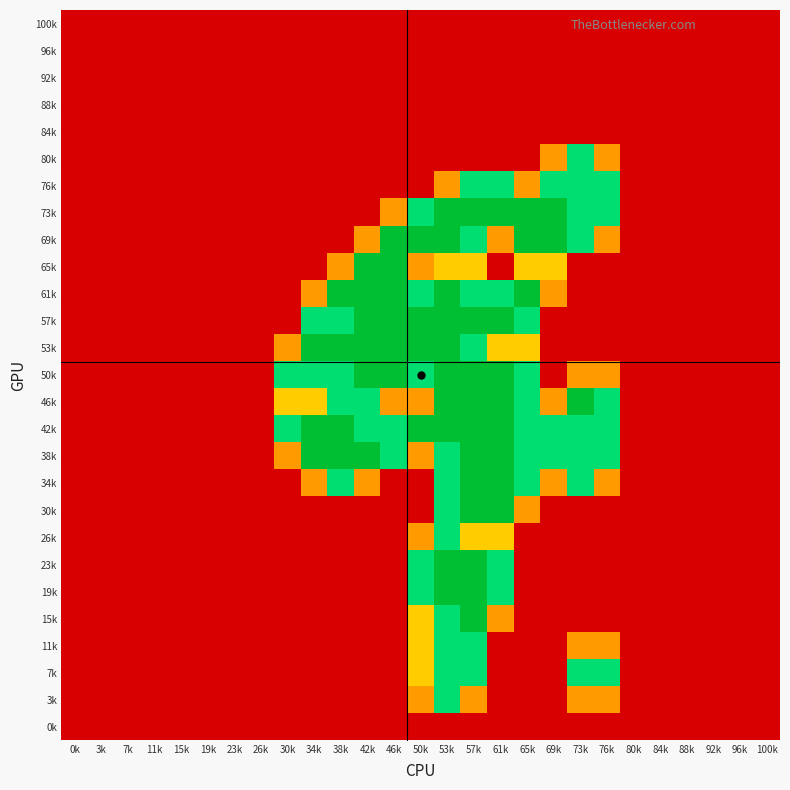

Reading left to right, extract all data points from this chart.

100k: 0k=0.0	3k=0.0	7k=0.0	11k=0.0	15k=0.0	19k=0.0	23k=0.0	26k=0.0	30k=0.0	34k=0.0	38k=0.0	42k=0.0	46k=0.0	50k=0.0	53k=0.0	57k=0.0	61k=0.0	65k=0.0	69k=0.0	73k=0.0	76k=0.0	80k=0.0	84k=0.0	88k=0.0	92k=0.0	96k=0.0	100k=0.0
96k: 0k=0.0	3k=0.0	7k=0.0	11k=0.0	15k=0.0	19k=0.0	23k=0.0	26k=0.0	30k=0.0	34k=0.0	38k=0.0	42k=0.0	46k=0.0	50k=0.0	53k=0.0	57k=0.0	61k=0.0	65k=0.0	69k=0.0	73k=0.0	76k=0.0	80k=0.0	84k=0.0	88k=0.0	92k=0.0	96k=0.0	100k=0.0
92k: 0k=0.0	3k=0.0	7k=0.0	11k=0.0	15k=0.0	19k=0.0	23k=0.0	26k=0.0	30k=0.0	34k=0.0	38k=0.0	42k=0.0	46k=0.0	50k=0.0	53k=0.0	57k=0.0	61k=0.0	65k=0.0	69k=0.0	73k=0.0	76k=0.0	80k=0.0	84k=0.0	88k=0.0	92k=0.0	96k=0.0	100k=0.0
88k: 0k=0.0	3k=0.0	7k=0.0	11k=0.0	15k=0.0	19k=0.0	23k=0.0	26k=0.0	30k=0.0	34k=0.0	38k=0.0	42k=0.0	46k=0.0	50k=0.0	53k=0.0	57k=0.0	61k=0.0	65k=0.0	69k=0.0	73k=0.0	76k=0.0	80k=0.0	84k=0.0	88k=0.0	92k=0.0	96k=0.0	100k=0.0
84k: 0k=0.0	3k=0.0	7k=0.0	11k=0.0	15k=0.0	19k=0.0	23k=0.0	26k=0.0	30k=0.0	34k=0.0	38k=0.0	42k=0.0	46k=0.0	50k=0.0	53k=0.0	57k=0.0	61k=0.0	65k=0.0	69k=0.0	73k=0.0	76k=0.0	80k=0.0	84k=0.0	88k=0.0	92k=0.0	96k=0.0	100k=0.0
80k: 0k=0.0	3k=0.0	7k=0.0	11k=0.0	15k=0.0	19k=0.0	23k=0.0	26k=0.0	30k=0.0	34k=0.0	38k=0.0	42k=0.0	46k=0.0	50k=0.0	53k=0.0	57k=0.0	61k=0.0	65k=0.0	69k=0.8	73k=1.5	76k=0.8	80k=0.0	84k=0.0	88k=0.0	92k=0.0	96k=0.0	100k=0.0
76k: 0k=0.0	3k=0.0	7k=0.0	11k=0.0	15k=0.0	19k=0.0	23k=0.0	26k=0.0	30k=0.0	34k=0.0	38k=0.0	42k=0.0	46k=0.0	50k=0.0	53k=0.8	57k=1.5	61k=1.5	65k=0.8	69k=1.5	73k=1.5	76k=1.5	80k=0.0	84k=0.0	88k=0.0	92k=0.0	96k=0.0	100k=0.0
73k: 0k=0.0	3k=0.0	7k=0.0	11k=0.0	15k=0.0	19k=0.0	23k=0.0	26k=0.0	30k=0.0	34k=0.0	38k=0.0	42k=0.0	46k=0.8	50k=1.5	53k=2.0	57k=2.0	61k=2.0	65k=2.0	69k=2.0	73k=1.5	76k=1.5	80k=0.0	84k=0.0	88k=0.0	92k=0.0	96k=0.0	100k=0.0
69k: 0k=0.0	3k=0.0	7k=0.0	11k=0.0	15k=0.0	19k=0.0	23k=0.0	26k=0.0	30k=0.0	34k=0.0	38k=0.0	42k=0.8	46k=2.0	50k=2.0	53k=2.0	57k=1.5	61k=0.8	65k=2.0	69k=2.0	73k=1.5	76k=0.8	80k=0.0	84k=0.0	88k=0.0	92k=0.0	96k=0.0	100k=0.0
65k: 0k=0.0	3k=0.0	7k=0.0	11k=0.0	15k=0.0	19k=0.0	23k=0.0	26k=0.0	30k=0.0	34k=0.0	38k=0.8	42k=2.0	46k=2.0	50k=0.8	53k=1.0	57k=1.0	61k=0.0	65k=1.0	69k=1.0	73k=0.0	76k=0.0	80k=0.0	84k=0.0	88k=0.0	92k=0.0	96k=0.0	100k=0.0
61k: 0k=0.0	3k=0.0	7k=0.0	11k=0.0	15k=0.0	19k=0.0	23k=0.0	26k=0.0	30k=0.0	34k=0.8	38k=2.0	42k=2.0	46k=2.0	50k=1.5	53k=2.0	57k=1.5	61k=1.5	65k=2.0	69k=0.8	73k=0.0	76k=0.0	80k=0.0	84k=0.0	88k=0.0	92k=0.0	96k=0.0	100k=0.0
57k: 0k=0.0	3k=0.0	7k=0.0	11k=0.0	15k=0.0	19k=0.0	23k=0.0	26k=0.0	30k=0.0	34k=1.5	38k=1.5	42k=2.0	46k=2.0	50k=2.0	53k=2.0	57k=2.0	61k=2.0	65k=1.5	69k=0.0	73k=0.0	76k=0.0	80k=0.0	84k=0.0	88k=0.0	92k=0.0	96k=0.0	100k=0.0
53k: 0k=0.0	3k=0.0	7k=0.0	11k=0.0	15k=0.0	19k=0.0	23k=0.0	26k=0.0	30k=0.8	34k=2.0	38k=2.0	42k=2.0	46k=2.0	50k=2.0	53k=2.0	57k=1.5	61k=1.0	65k=1.0	69k=0.0	73k=0.0	76k=0.0	80k=0.0	84k=0.0	88k=0.0	92k=0.0	96k=0.0	100k=0.0
50k: 0k=0.0	3k=0.0	7k=0.0	11k=0.0	15k=0.0	19k=0.0	23k=0.0	26k=0.0	30k=1.5	34k=1.5	38k=1.5	42k=2.0	46k=2.0	50k=1.5	53k=2.0	57k=2.0	61k=2.0	65k=1.5	69k=0.0	73k=0.8	76k=0.8	80k=0.0	84k=0.0	88k=0.0	92k=0.0	96k=0.0	100k=0.0
46k: 0k=0.0	3k=0.0	7k=0.0	11k=0.0	15k=0.0	19k=0.0	23k=0.0	26k=0.0	30k=1.0	34k=1.0	38k=1.5	42k=1.5	46k=0.8	50k=0.8	53k=2.0	57k=2.0	61k=2.0	65k=1.5	69k=0.8	73k=2.0	76k=1.5	80k=0.0	84k=0.0	88k=0.0	92k=0.0	96k=0.0	100k=0.0
42k: 0k=0.0	3k=0.0	7k=0.0	11k=0.0	15k=0.0	19k=0.0	23k=0.0	26k=0.0	30k=1.5	34k=2.0	38k=2.0	42k=1.5	46k=1.5	50k=2.0	53k=2.0	57k=2.0	61k=2.0	65k=1.5	69k=1.5	73k=1.5	76k=1.5	80k=0.0	84k=0.0	88k=0.0	92k=0.0	96k=0.0	100k=0.0
38k: 0k=0.0	3k=0.0	7k=0.0	11k=0.0	15k=0.0	19k=0.0	23k=0.0	26k=0.0	30k=0.8	34k=2.0	38k=2.0	42k=2.0	46k=1.5	50k=0.8	53k=1.5	57k=2.0	61k=2.0	65k=1.5	69k=1.5	73k=1.5	76k=1.5	80k=0.0	84k=0.0	88k=0.0	92k=0.0	96k=0.0	100k=0.0
34k: 0k=0.0	3k=0.0	7k=0.0	11k=0.0	15k=0.0	19k=0.0	23k=0.0	26k=0.0	30k=0.0	34k=0.8	38k=1.5	42k=0.8	46k=0.0	50k=0.0	53k=1.5	57k=2.0	61k=2.0	65k=1.5	69k=0.8	73k=1.5	76k=0.8	80k=0.0	84k=0.0	88k=0.0	92k=0.0	96k=0.0	100k=0.0
30k: 0k=0.0	3k=0.0	7k=0.0	11k=0.0	15k=0.0	19k=0.0	23k=0.0	26k=0.0	30k=0.0	34k=0.0	38k=0.0	42k=0.0	46k=0.0	50k=0.0	53k=1.5	57k=2.0	61k=2.0	65k=0.8	69k=0.0	73k=0.0	76k=0.0	80k=0.0	84k=0.0	88k=0.0	92k=0.0	96k=0.0	100k=0.0
26k: 0k=0.0	3k=0.0	7k=0.0	11k=0.0	15k=0.0	19k=0.0	23k=0.0	26k=0.0	30k=0.0	34k=0.0	38k=0.0	42k=0.0	46k=0.0	50k=0.8	53k=1.5	57k=1.0	61k=1.0	65k=0.0	69k=0.0	73k=0.0	76k=0.0	80k=0.0	84k=0.0	88k=0.0	92k=0.0	96k=0.0	100k=0.0
23k: 0k=0.0	3k=0.0	7k=0.0	11k=0.0	15k=0.0	19k=0.0	23k=0.0	26k=0.0	30k=0.0	34k=0.0	38k=0.0	42k=0.0	46k=0.0	50k=1.5	53k=2.0	57k=2.0	61k=1.5	65k=0.0	69k=0.0	73k=0.0	76k=0.0	80k=0.0	84k=0.0	88k=0.0	92k=0.0	96k=0.0	100k=0.0
19k: 0k=0.0	3k=0.0	7k=0.0	11k=0.0	15k=0.0	19k=0.0	23k=0.0	26k=0.0	30k=0.0	34k=0.0	38k=0.0	42k=0.0	46k=0.0	50k=1.5	53k=2.0	57k=2.0	61k=1.5	65k=0.0	69k=0.0	73k=0.0	76k=0.0	80k=0.0	84k=0.0	88k=0.0	92k=0.0	96k=0.0	100k=0.0
15k: 0k=0.0	3k=0.0	7k=0.0	11k=0.0	15k=0.0	19k=0.0	23k=0.0	26k=0.0	30k=0.0	34k=0.0	38k=0.0	42k=0.0	46k=0.0	50k=1.0	53k=1.5	57k=2.0	61k=0.8	65k=0.0	69k=0.0	73k=0.0	76k=0.0	80k=0.0	84k=0.0	88k=0.0	92k=0.0	96k=0.0	100k=0.0
11k: 0k=0.0	3k=0.0	7k=0.0	11k=0.0	15k=0.0	19k=0.0	23k=0.0	26k=0.0	30k=0.0	34k=0.0	38k=0.0	42k=0.0	46k=0.0	50k=1.0	53k=1.5	57k=1.5	61k=0.0	65k=0.0	69k=0.0	73k=0.8	76k=0.8	80k=0.0	84k=0.0	88k=0.0	92k=0.0	96k=0.0	100k=0.0
7k: 0k=0.0	3k=0.0	7k=0.0	11k=0.0	15k=0.0	19k=0.0	23k=0.0	26k=0.0	30k=0.0	34k=0.0	38k=0.0	42k=0.0	46k=0.0	50k=1.0	53k=1.5	57k=1.5	61k=0.0	65k=0.0	69k=0.0	73k=1.5	76k=1.5	80k=0.0	84k=0.0	88k=0.0	92k=0.0	96k=0.0	100k=0.0
3k: 0k=0.0	3k=0.0	7k=0.0	11k=0.0	15k=0.0	19k=0.0	23k=0.0	26k=0.0	30k=0.0	34k=0.0	38k=0.0	42k=0.0	46k=0.0	50k=0.8	53k=1.5	57k=0.8	61k=0.0	65k=0.0	69k=0.0	73k=0.8	76k=0.8	80k=0.0	84k=0.0	88k=0.0	92k=0.0	96k=0.0	100k=0.0
0k: 0k=0.0	3k=0.0	7k=0.0	11k=0.0	15k=0.0	19k=0.0	23k=0.0	26k=0.0	30k=0.0	34k=0.0	38k=0.0	42k=0.0	46k=0.0	50k=0.0	53k=0.0	57k=0.0	61k=0.0	65k=0.0	69k=0.0	73k=0.0	76k=0.0	80k=0.0	84k=0.0	88k=0.0	92k=0.0	96k=0.0	100k=0.0